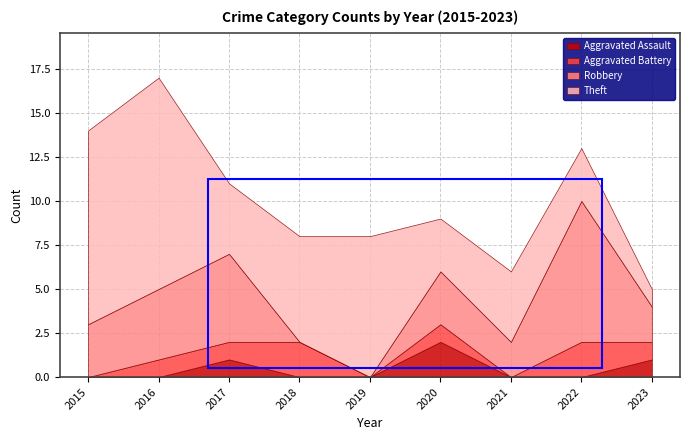

At which label is Theft closest to 6?

2018